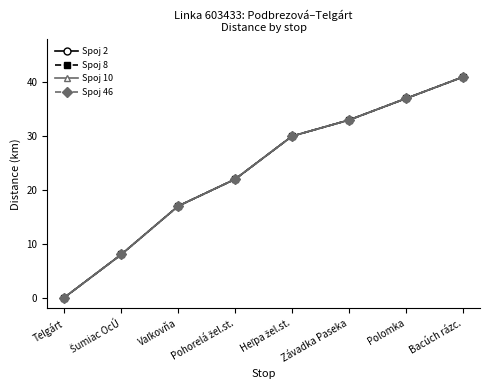

True or false: Spoj 8 and Spoj 10 cross at least once.

False